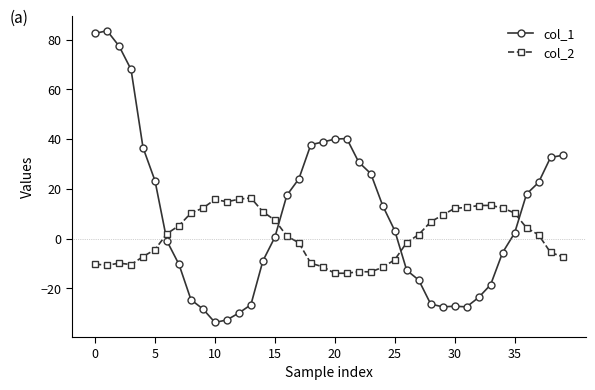

Does the chart display data point markers on the line(s)?

Yes